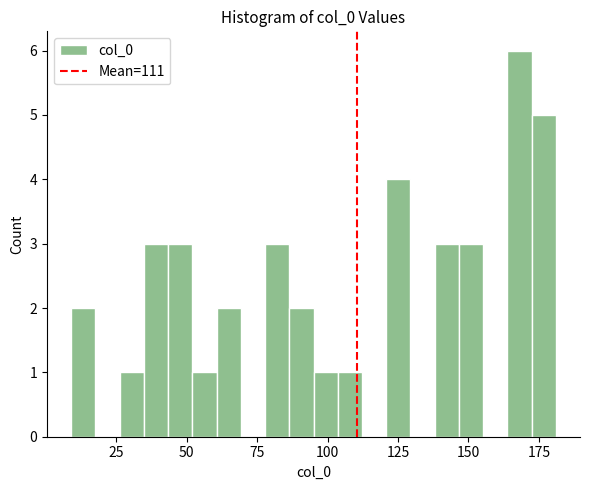

Around what value on the x-axis is the tallest bar? Give the approximate position of its centre, as read against the axis.

170